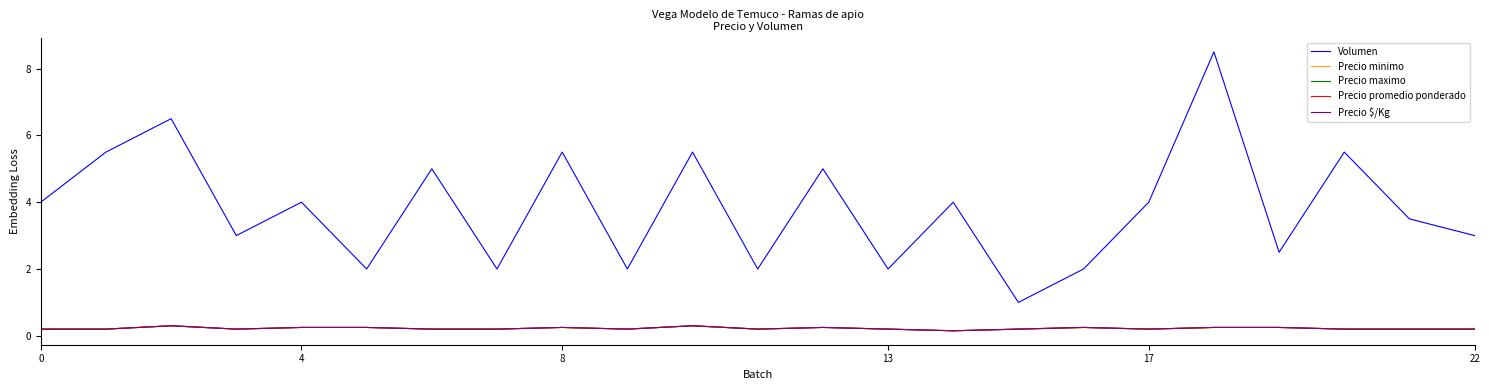

What is the label of the 13th point from the left?

12